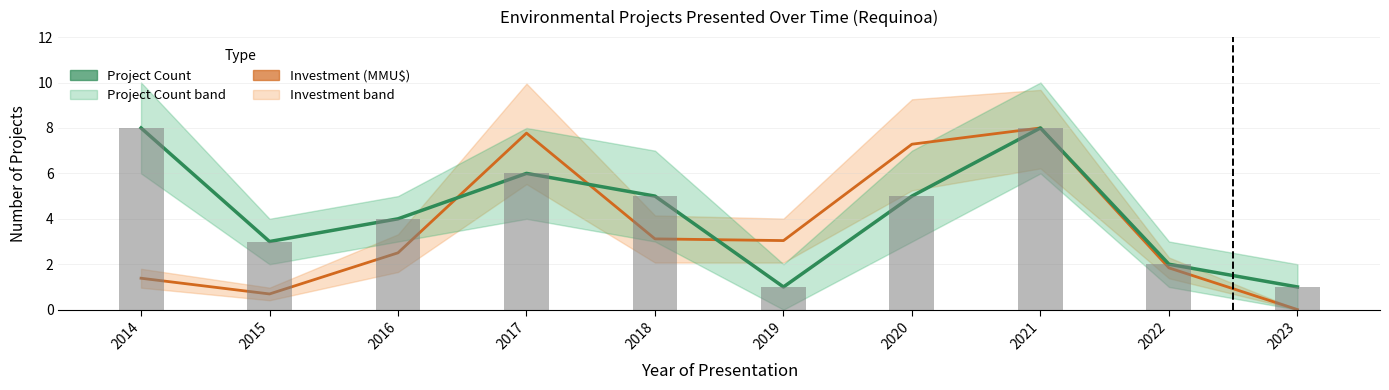

How many data points in Project Count are less than 5?

5